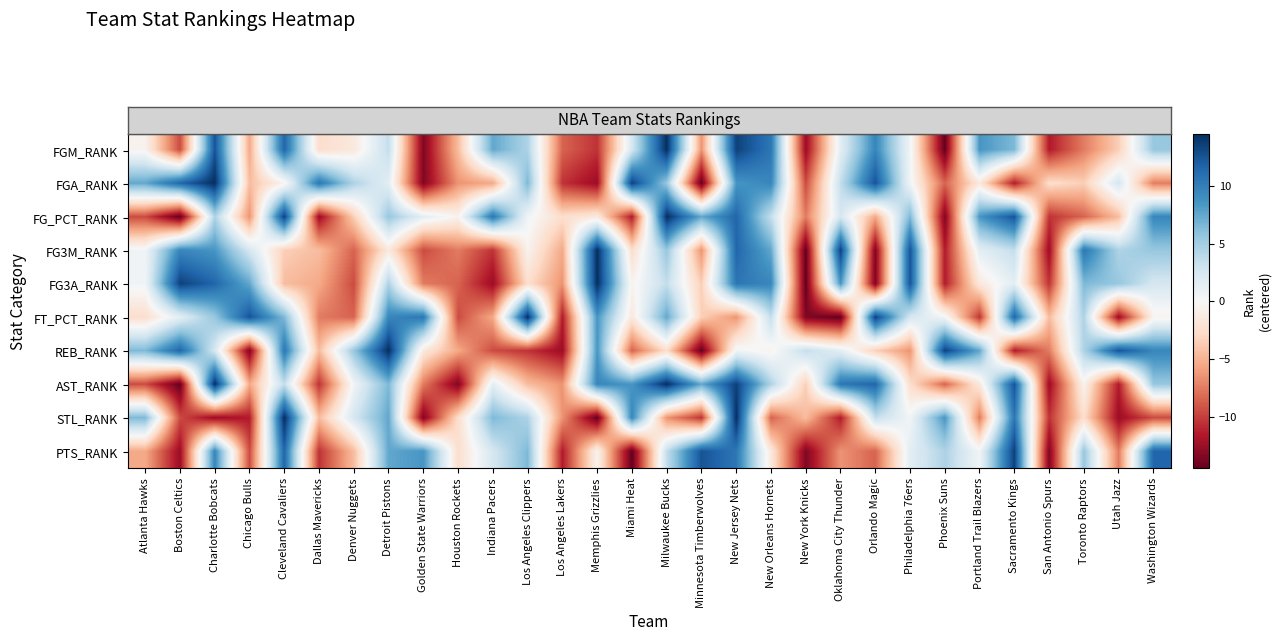

Reading left to right, extract all data points from this chart.

row_0: Atlanta Hawks=-0.5	Boston Celtics=-9.5	Charlotte Bobcats=12.5	Chicago Bulls=-5.5	Cleveland Cavaliers=11.5	Dallas Mavericks=-2.5	Denver Nuggets=-1.5	Detroit Pistons=3.5	Golden State Warriors=-13.5	Houston Rockets=-4.5	Indiana Pacers=7.5	Los Angeles Clippers=4.5	Los Angeles Lakers=-8.5	Memphis Grizzlies=-10.5	Miami Heat=2.5	Milwaukee Bucks=14.5	Minnesota Timberwolves=-6.5	New Jersey Nets=13.5	New Orleans Hornets=10.5	New York Knicks=-12.5	Oklahoma City Thunder=1.5	Orlando Magic=9.5	Philadelphia 76ers=0.5	Phoenix Suns=-14.5	Portland Trail Blazers=8.5	Sacramento Kings=6.5	San Antonio Spurs=-11.5	Toronto Raptors=-7.5	Utah Jazz=-3.5	Washington Wizards=5.5
row_1: Atlanta Hawks=7.5	Boston Celtics=11.5	Charlotte Bobcats=14.5	Chicago Bulls=-4.5	Cleveland Cavaliers=-0.5	Dallas Mavericks=10.5	Denver Nuggets=4.5	Detroit Pistons=1.5	Golden State Warriors=-13.5	Houston Rockets=-6.5	Indiana Pacers=-5.5	Los Angeles Clippers=6.5	Los Angeles Lakers=-10.5	Memphis Grizzlies=-12.5	Miami Heat=13.5	Milwaukee Bucks=5.5	Minnesota Timberwolves=-14.5	New Jersey Nets=8.5	New Orleans Hornets=9.5	New York Knicks=-9.5	Oklahoma City Thunder=3.5	Orlando Magic=12.5	Philadelphia 76ers=0.5	Phoenix Suns=-8.5	Portland Trail Blazers=-1.5	Sacramento Kings=-11.5	San Antonio Spurs=-2.5	Toronto Raptors=-3.5	Utah Jazz=2.5	Washington Wizards=-7.5
row_2: Atlanta Hawks=-9.5	Boston Celtics=-14.5	Charlotte Bobcats=4.5	Chicago Bulls=-6.5	Cleveland Cavaliers=13.5	Dallas Mavericks=-12.5	Denver Nuggets=-3.5	Detroit Pistons=5.5	Golden State Warriors=1.5	Houston Rockets=-0.5	Indiana Pacers=10.5	Los Angeles Clippers=0.5	Los Angeles Lakers=-2.5	Memphis Grizzlies=-1.5	Miami Heat=-11.5	Milwaukee Bucks=14.5	Minnesota Timberwolves=7.5	New Jersey Nets=11.5	New Orleans Hornets=3.5	New York Knicks=-7.5	Oklahoma City Thunder=2.5	Orlando Magic=-5.5	Philadelphia 76ers=6.5	Phoenix Suns=-13.5	Portland Trail Blazers=8.5	Sacramento Kings=12.5	San Antonio Spurs=-10.5	Toronto Raptors=-8.5	Utah Jazz=-4.5	Washington Wizards=9.5
row_3: Atlanta Hawks=0.5	Boston Celtics=9.5	Charlotte Bobcats=8.5	Chicago Bulls=2.5	Cleveland Cavaliers=-3.5	Dallas Mavericks=-4.5	Denver Nuggets=-8.5	Detroit Pistons=-1.5	Golden State Warriors=-9.5	Houston Rockets=-7.5	Indiana Pacers=-10.5	Los Angeles Clippers=-0.5	Los Angeles Lakers=-5.5	Memphis Grizzlies=14.5	Miami Heat=-2.5	Milwaukee Bucks=5.5	Minnesota Timberwolves=-6.5	New Jersey Nets=11.5	New Orleans Hornets=7.5	New York Knicks=-14.5	Oklahoma City Thunder=13.5	Orlando Magic=-13.5	Philadelphia 76ers=12.5	Phoenix Suns=-11.5	Portland Trail Blazers=1.5	Sacramento Kings=3.5	San Antonio Spurs=-12.5	Toronto Raptors=10.5	Utah Jazz=4.5	Washington Wizards=5.5
row_4: Atlanta Hawks=0.5	Boston Celtics=13.5	Charlotte Bobcats=11.5	Chicago Bulls=7.5	Cleveland Cavaliers=-4.5	Dallas Mavericks=-5.5	Denver Nuggets=-9.5	Detroit Pistons=4.5	Golden State Warriors=-7.5	Houston Rockets=-8.5	Indiana Pacers=-12.5	Los Angeles Clippers=-2.5	Los Angeles Lakers=-6.5	Memphis Grizzlies=14.5	Miami Heat=-0.5	Milwaukee Bucks=3.5	Minnesota Timberwolves=-3.5	New Jersey Nets=10.5	New Orleans Hornets=9.5	New York Knicks=-14.5	Oklahoma City Thunder=8.5	Orlando Magic=-13.5	Philadelphia 76ers=12.5	Phoenix Suns=-11.5	Portland Trail Blazers=-1.5	Sacramento Kings=1.5	San Antonio Spurs=-10.5	Toronto Raptors=6.5	Utah Jazz=5.5	Washington Wizards=2.5
row_5: Atlanta Hawks=-2.5	Boston Celtics=1.5	Charlotte Bobcats=5.5	Chicago Bulls=12.5	Cleveland Cavaliers=6.5	Dallas Mavericks=-7.5	Denver Nuggets=-8.5	Detroit Pistons=9.5	Golden State Warriors=10.5	Houston Rockets=-9.5	Indiana Pacers=-5.5	Los Angeles Clippers=14.5	Los Angeles Lakers=-11.5	Memphis Grizzlies=8.5	Miami Heat=-1.5	Milwaukee Bucks=7.5	Minnesota Timberwolves=-3.5	New Jersey Nets=-6.5	New Orleans Hornets=3.5	New York Knicks=-13.5	Oklahoma City Thunder=-14.5	Orlando Magic=13.5	Philadelphia 76ers=2.5	Phoenix Suns=0.5	Portland Trail Blazers=-10.5	Sacramento Kings=11.5	San Antonio Spurs=-4.5	Toronto Raptors=4.5	Utah Jazz=-12.5	Washington Wizards=-0.5
row_6: Atlanta Hawks=6.5	Boston Celtics=11.5	Charlotte Bobcats=2.5	Chicago Bulls=-13.5	Cleveland Cavaliers=10.5	Dallas Mavericks=-4.5	Denver Nuggets=5.5	Detroit Pistons=14.5	Golden State Warriors=-1.5	Houston Rockets=-5.5	Indiana Pacers=-9.5	Los Angeles Clippers=-10.5	Los Angeles Lakers=-12.5	Memphis Grizzlies=8.5	Miami Heat=-8.5	Milwaukee Bucks=-2.5	Minnesota Timberwolves=-14.5	New Jersey Nets=0.5	New Orleans Hornets=-0.5	New York Knicks=3.5	Oklahoma City Thunder=1.5	Orlando Magic=-3.5	Philadelphia 76ers=-6.5	Phoenix Suns=13.5	Portland Trail Blazers=7.5	Sacramento Kings=-11.5	San Antonio Spurs=-7.5	Toronto Raptors=4.5	Utah Jazz=12.5	Washington Wizards=9.5
row_7: Atlanta Hawks=-9.5	Boston Celtics=-14.5	Charlotte Bobcats=14.5	Chicago Bulls=-5.5	Cleveland Cavaliers=3.5	Dallas Mavericks=-10.5	Denver Nuggets=0.5	Detroit Pistons=6.5	Golden State Warriors=-7.5	Houston Rockets=-13.5	Indiana Pacers=1.5	Los Angeles Clippers=-4.5	Los Angeles Lakers=-6.5	Memphis Grizzlies=9.5	Miami Heat=8.5	Milwaukee Bucks=14.5	Minnesota Timberwolves=7.5	New Jersey Nets=13.5	New Orleans Hornets=4.5	New York Knicks=-3.5	Oklahoma City Thunder=10.5	Orlando Magic=11.5	Philadelphia 76ers=-2.5	Phoenix Suns=-8.5	Portland Trail Blazers=-1.5	Sacramento Kings=12.5	San Antonio Spurs=-12.5	Toronto Raptors=-0.5	Utah Jazz=-11.5	Washington Wizards=5.5
row_8: Atlanta Hawks=6.5	Boston Celtics=-9.5	Charlotte Bobcats=-12.5	Chicago Bulls=-11.5	Cleveland Cavaliers=14.5	Dallas Mavericks=-4.5	Denver Nuggets=2.5	Detroit Pistons=7.5	Golden State Warriors=-13.5	Houston Rockets=-2.5	Indiana Pacers=6.5	Los Angeles Clippers=4.5	Los Angeles Lakers=-6.5	Memphis Grizzlies=-14.5	Miami Heat=9.5	Milwaukee Bucks=-6.5	Minnesota Timberwolves=-10.5	New Jersey Nets=14.5	New Orleans Hornets=-8.5	New York Knicks=-4.5	Oklahoma City Thunder=-11.5	Orlando Magic=3.5	Philadelphia 76ers=0.5	Phoenix Suns=8.5	Portland Trail Blazers=-7.5	Sacramento Kings=10.5	San Antonio Spurs=-10.5	Toronto Raptors=-2.5	Utah Jazz=-12.5	Washington Wizards=-9.5
row_9: Atlanta Hawks=-5.5	Boston Celtics=-12.5	Charlotte Bobcats=9.5	Chicago Bulls=-9.5	Cleveland Cavaliers=11.5	Dallas Mavericks=-10.5	Denver Nuggets=-4.5	Detroit Pistons=7.5	Golden State Warriors=8.5	Houston Rockets=-2.5	Indiana Pacers=2.5	Los Angeles Clippers=6.5	Los Angeles Lakers=-11.5	Memphis Grizzlies=-0.5	Miami Heat=-14.5	Milwaukee Bucks=3.5	Minnesota Timberwolves=12.5	New Jersey Nets=10.5	New Orleans Hornets=-1.5	New York Knicks=-13.5	Oklahoma City Thunder=-6.5	Orlando Magic=-8.5	Philadelphia 76ers=1.5	Phoenix Suns=4.5	Portland Trail Blazers=0.5	Sacramento Kings=13.5	San Antonio Spurs=-13.5	Toronto Raptors=5.5	Utah Jazz=-7.5	Washington Wizards=11.5